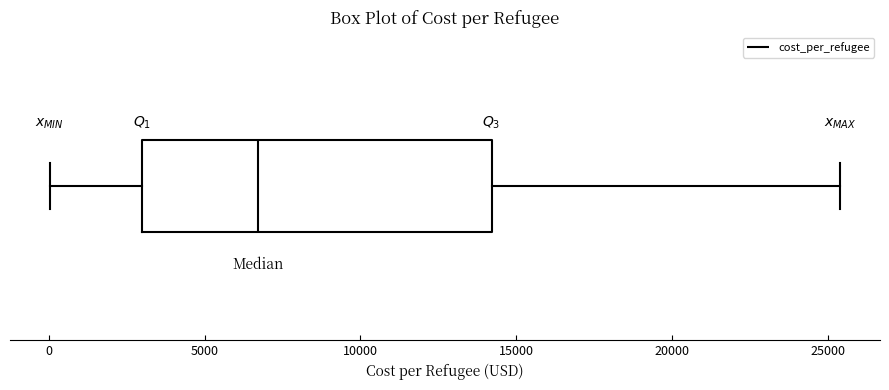

Where does the left whisker of the box end on the x-axis? The values are not printed on the chart, so give them approximately, as read against the axis.

0